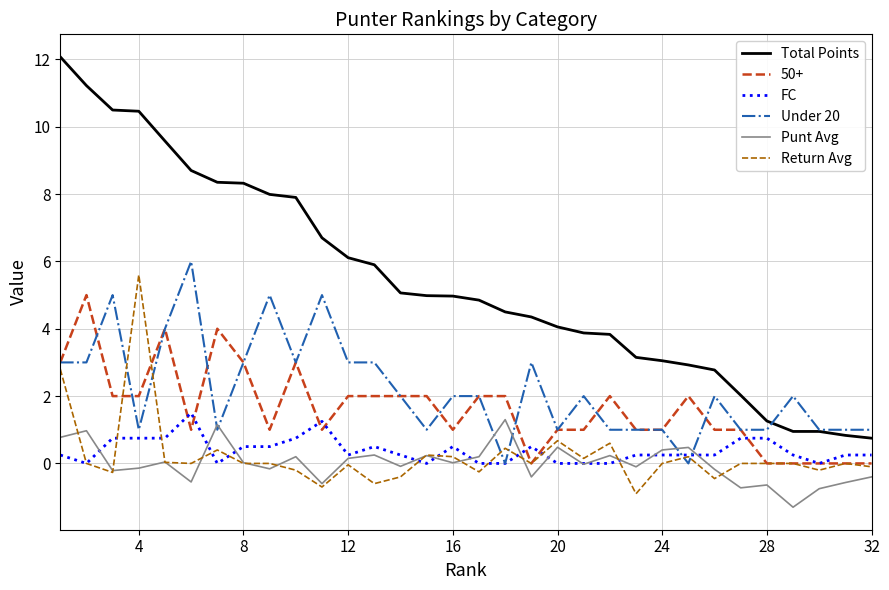

What is the maximum value shown in the chart?

12.1